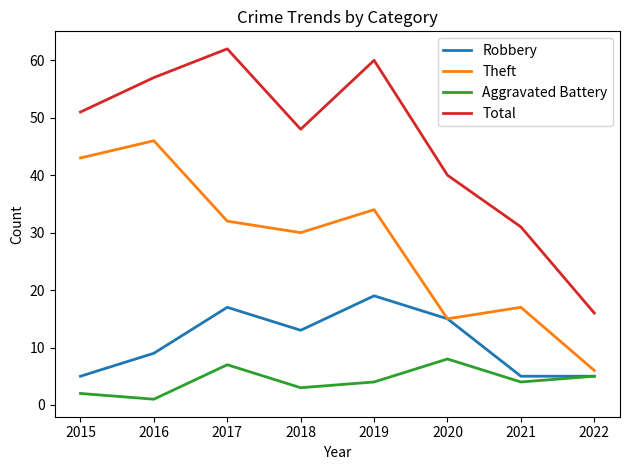

Where does the Theft series first go above 32?

2015